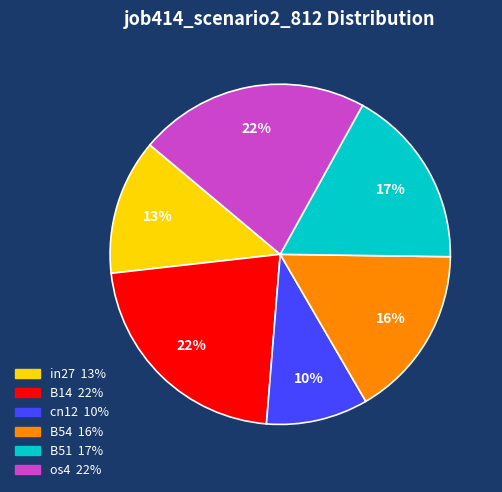

To the nearest percent, what is the average slice percentage?

17%